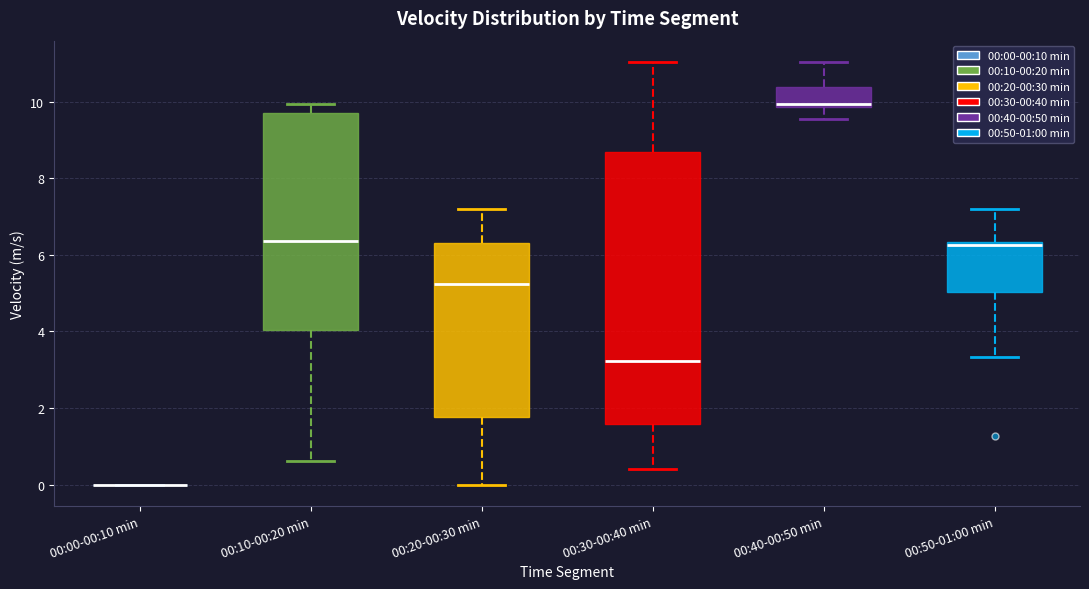

Reading left to right, transcribe this box plot: for each box, give where its median line is, the range the box spans, and where its two whiskers end, as read against the y-axis. The values are not printed on the chart, so give them approximately, as read against the axis.

00:00-00:10 min: box collapsed to a line at 0.0, whiskers 0.0 to 0.0
00:10-00:20 min: median 6.4, box 4.0 to 9.8, whiskers 0.6 to 10.0
00:20-00:30 min: median 5.2, box 1.8 to 6.4, whiskers 0.0 to 7.2
00:30-00:40 min: median 3.2, box 1.6 to 8.6, whiskers 0.4 to 11.0
00:40-00:50 min: median 10.0, box 9.8 to 10.4, whiskers 9.6 to 11.0
00:50-01:00 min: median 6.2, box 5.0 to 6.4, whiskers 3.4 to 7.2